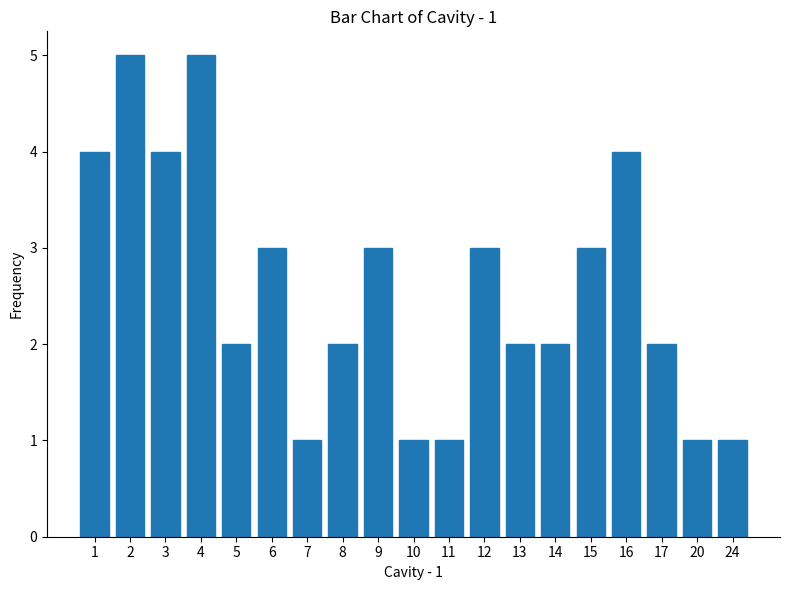

Reading left to right, transcribe all the data shown in this chart.

4	5	4	5	2	3	1	2	3	1	1	3	2	2	3	4	2	1	1